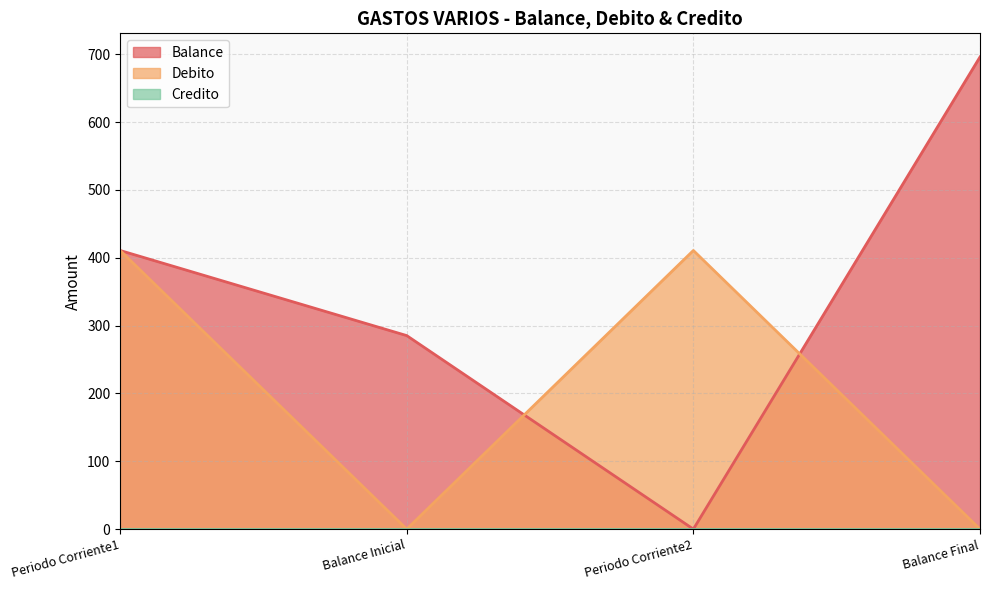

Which label corresponds to the largest value in the chart?

Balance Final